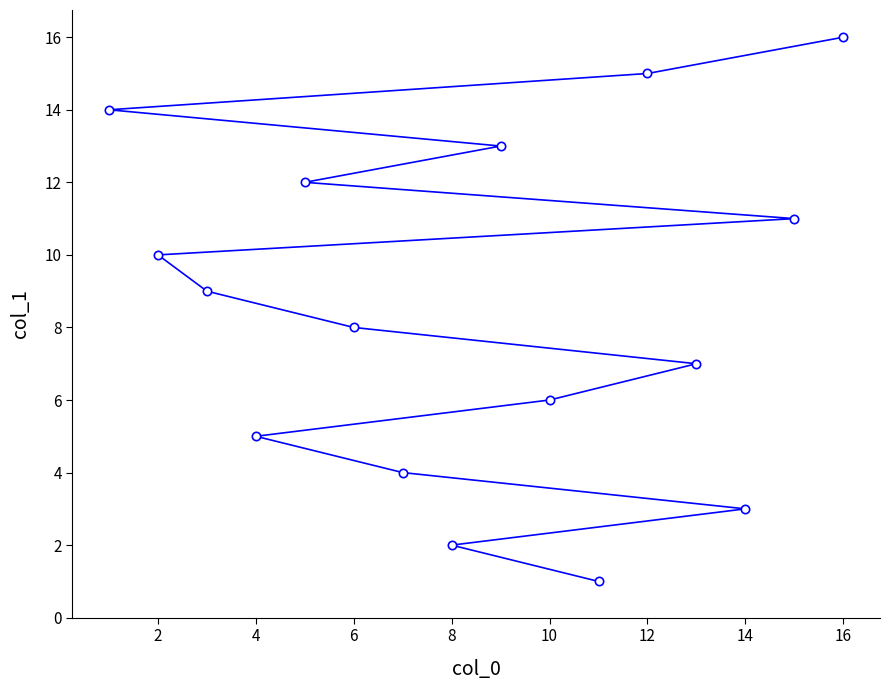

True or false: there are more than 2 points higher than both neighbors.

False